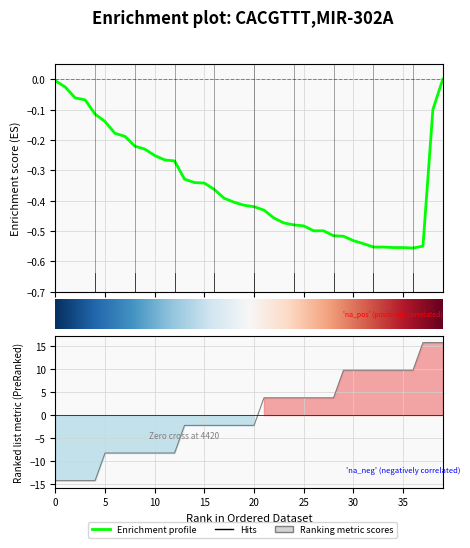

How many values are above zero?

19